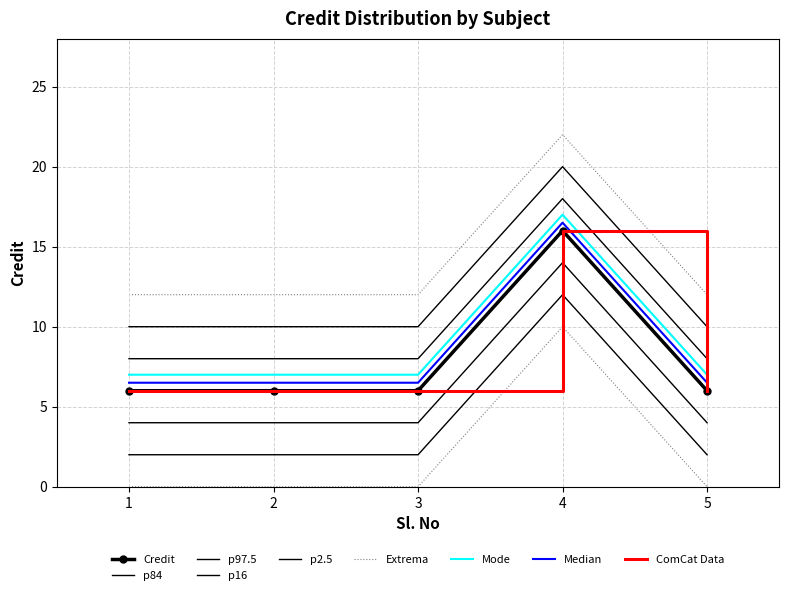

At which label is the value closest to 11?

1